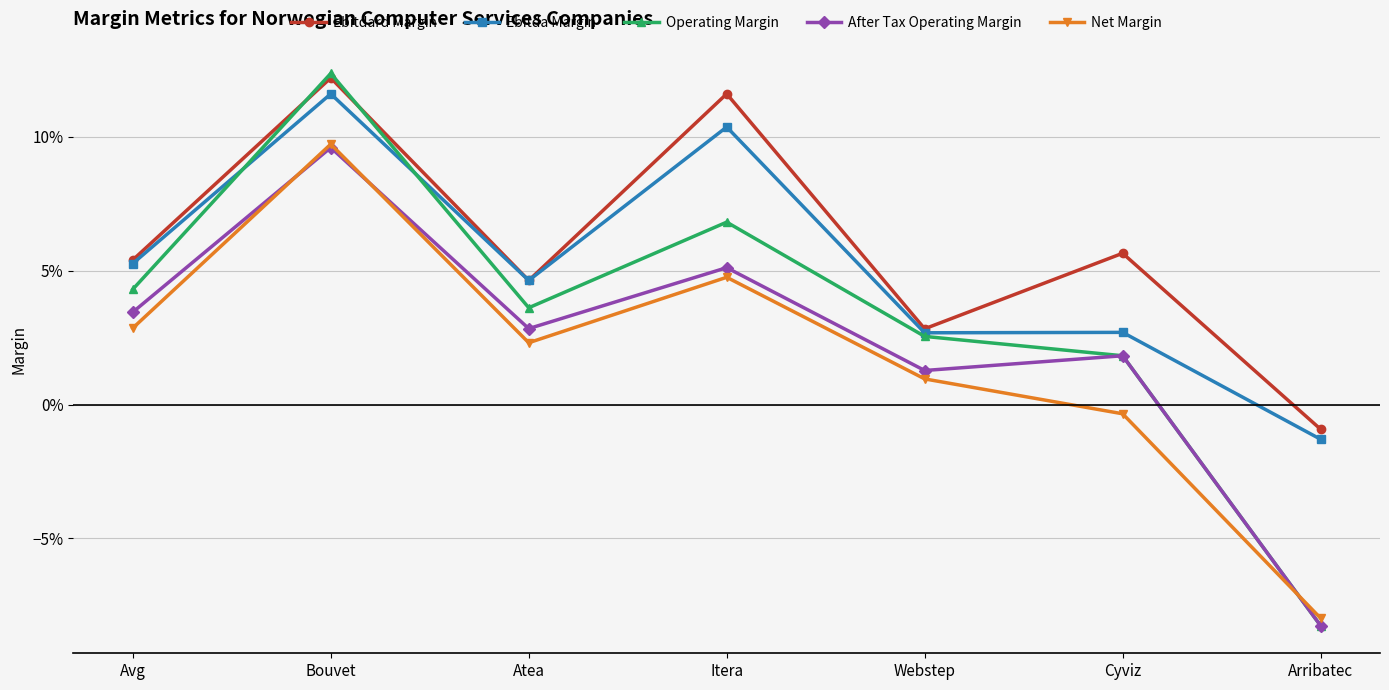

At which category is the sum across all series the highest?

Bouvet